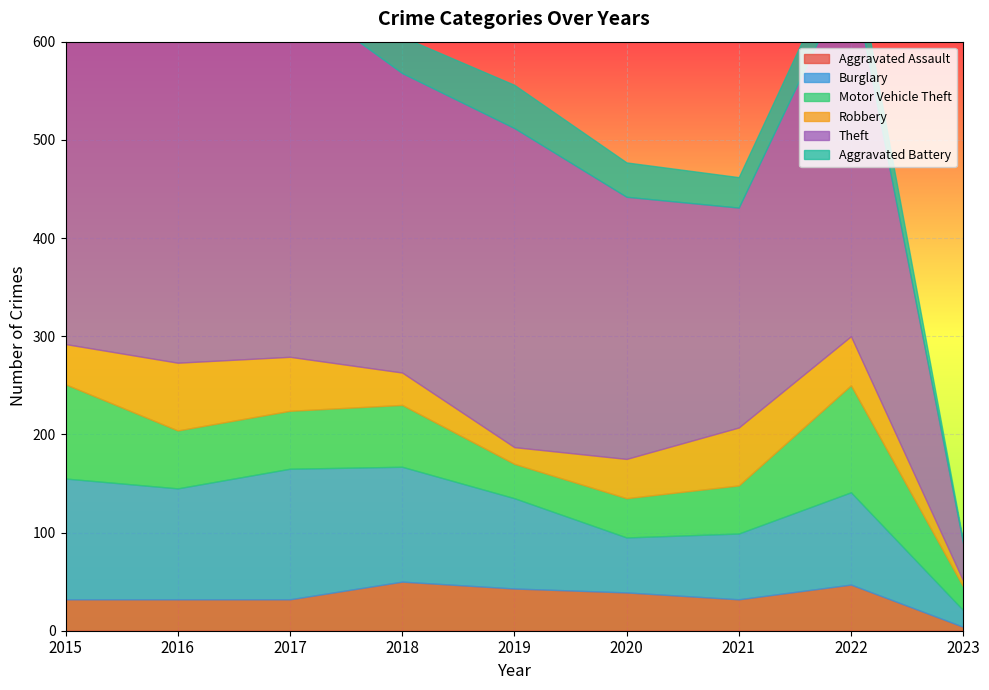

True or false: Theft and Motor Vehicle Theft cross at least once.

False